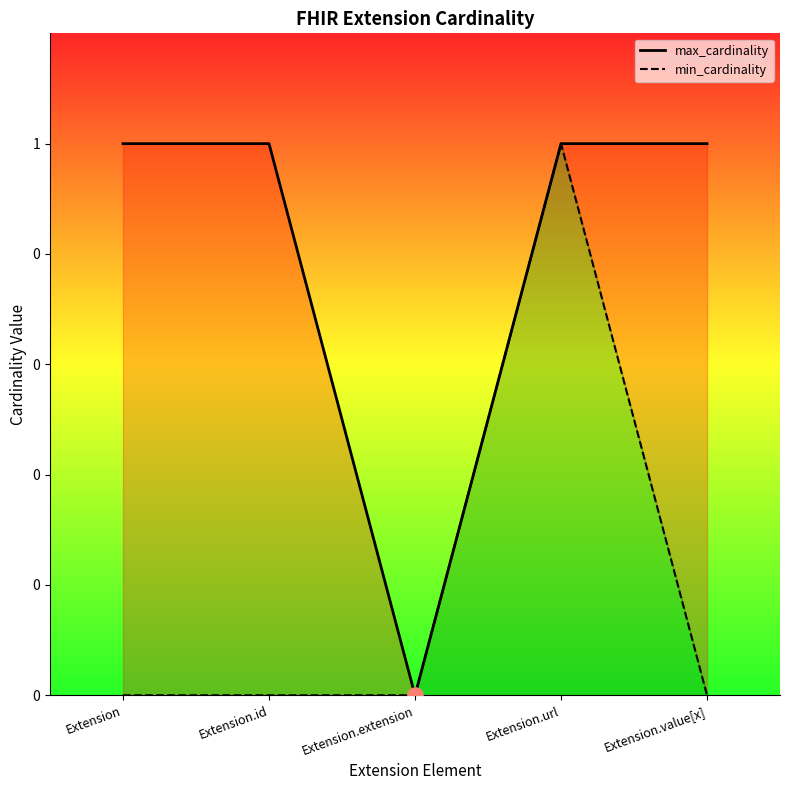

At how many categories does at least one series exceed 0?

4